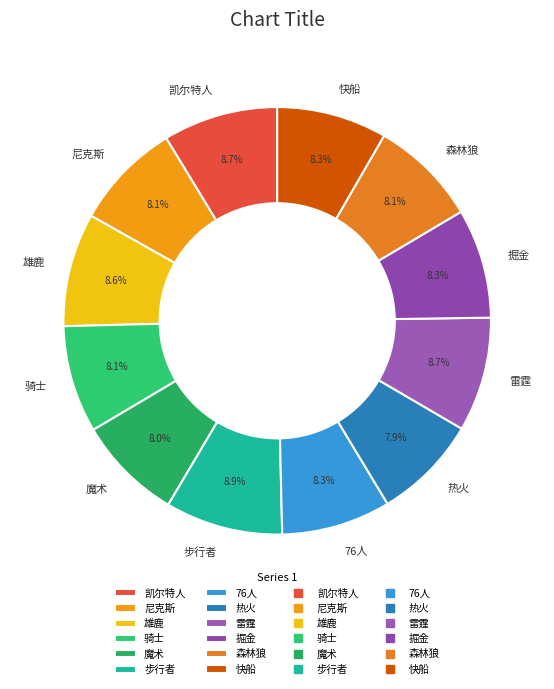

Count the number of slices in the pie.

12